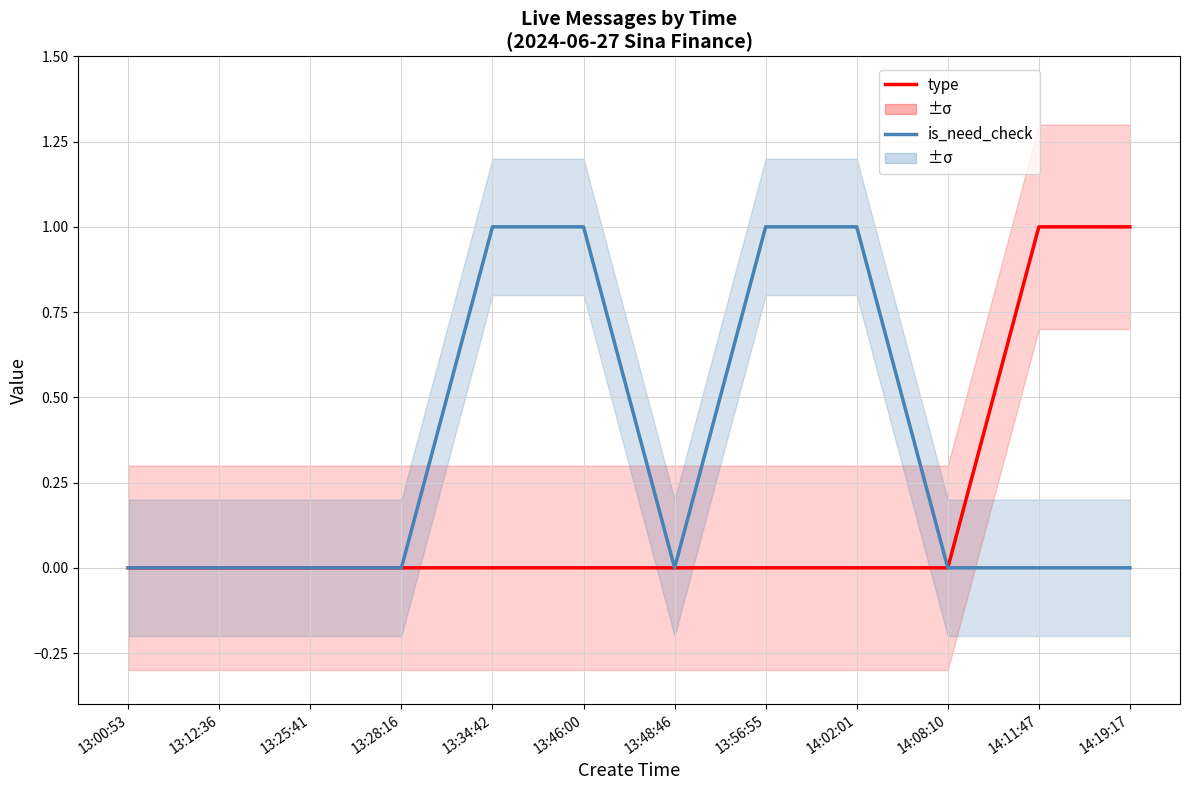

Is the value of type at 14:19:17 greater than the value of is_need_check at 14:19:17?

Yes